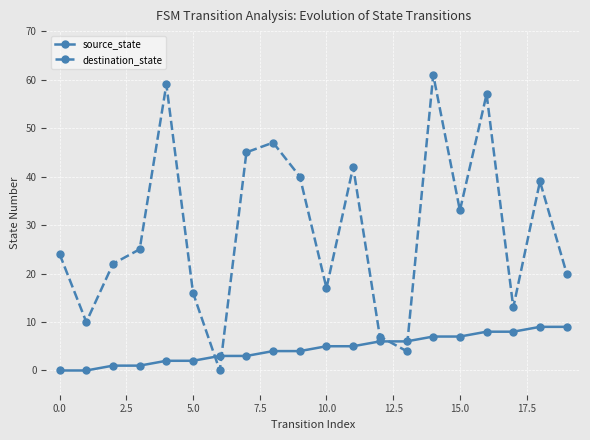

Which series ends up on top after the final intersection of destination_state and source_state?

destination_state